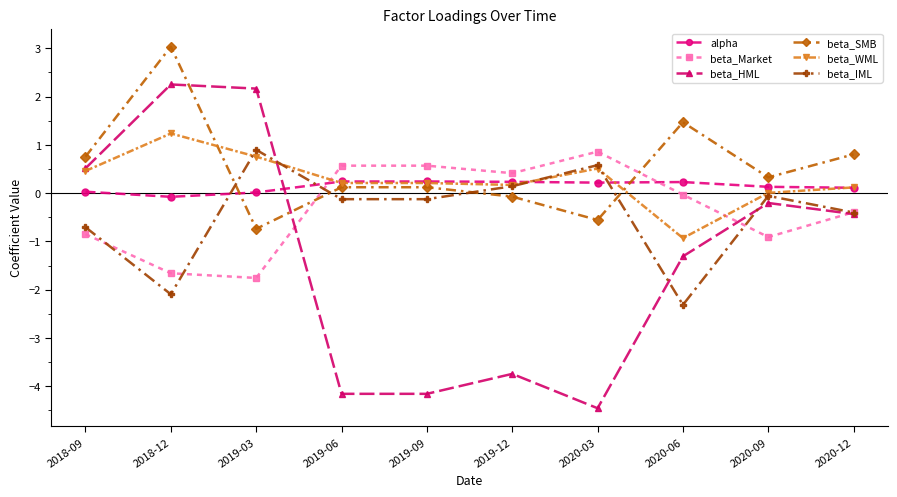

Between which two adjacent categories do beta_IML and beta_Market first intersect?

2018-09 and 2018-12